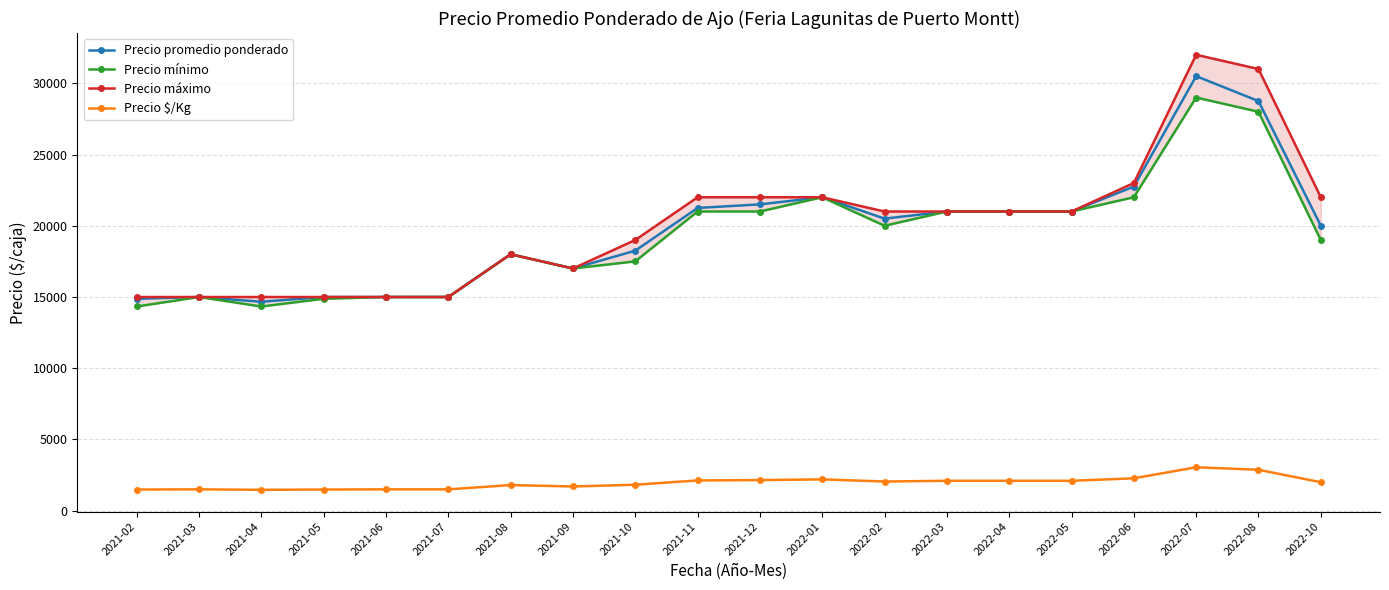

At which category does Precio máximo reach its first local valley?

2021-09